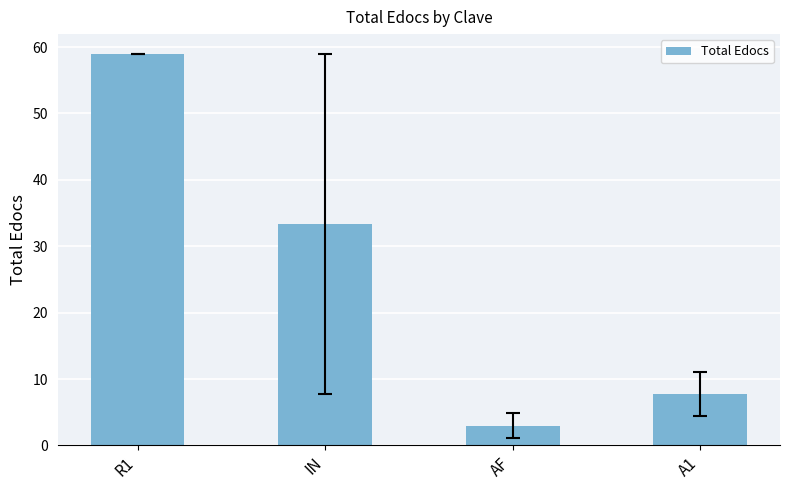

How many categories are shown in the chart?

4